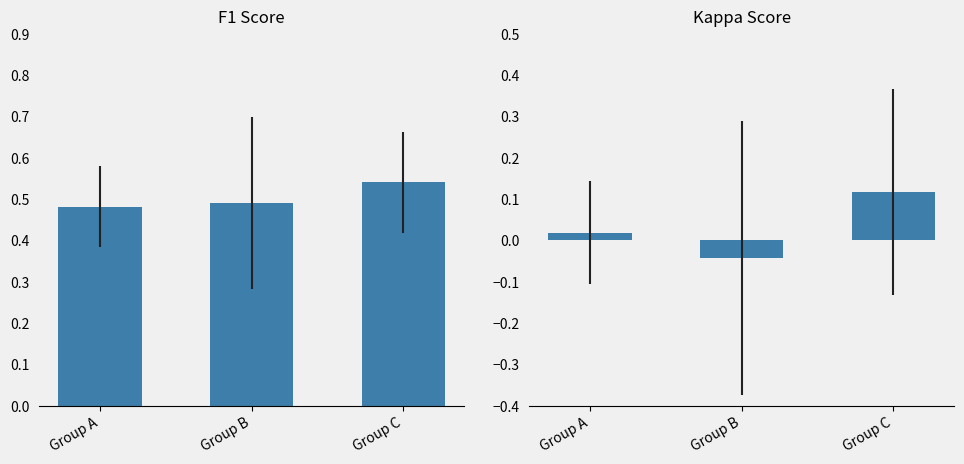

Rank the series at Group C from lowest to highest value.

kappa, f1